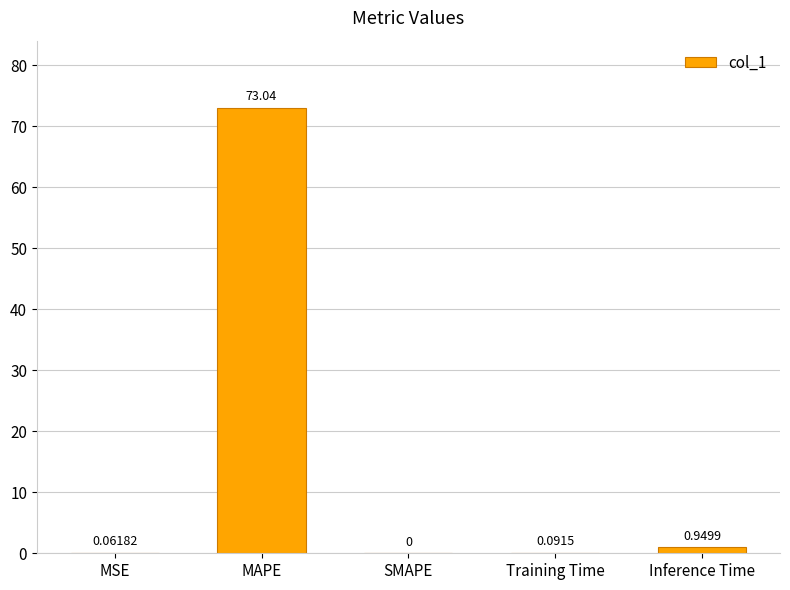

What is the sum of the values at Inference Time and MAPE?

74.0